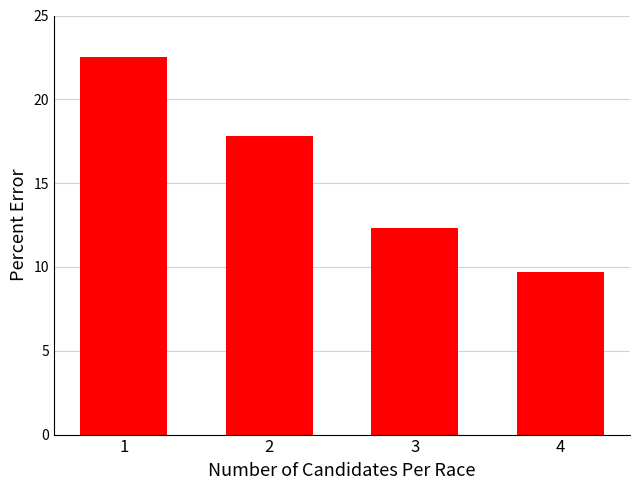

Reading left to right, list all the values displayed in this chart.

22.5	17.8	12.3	9.7